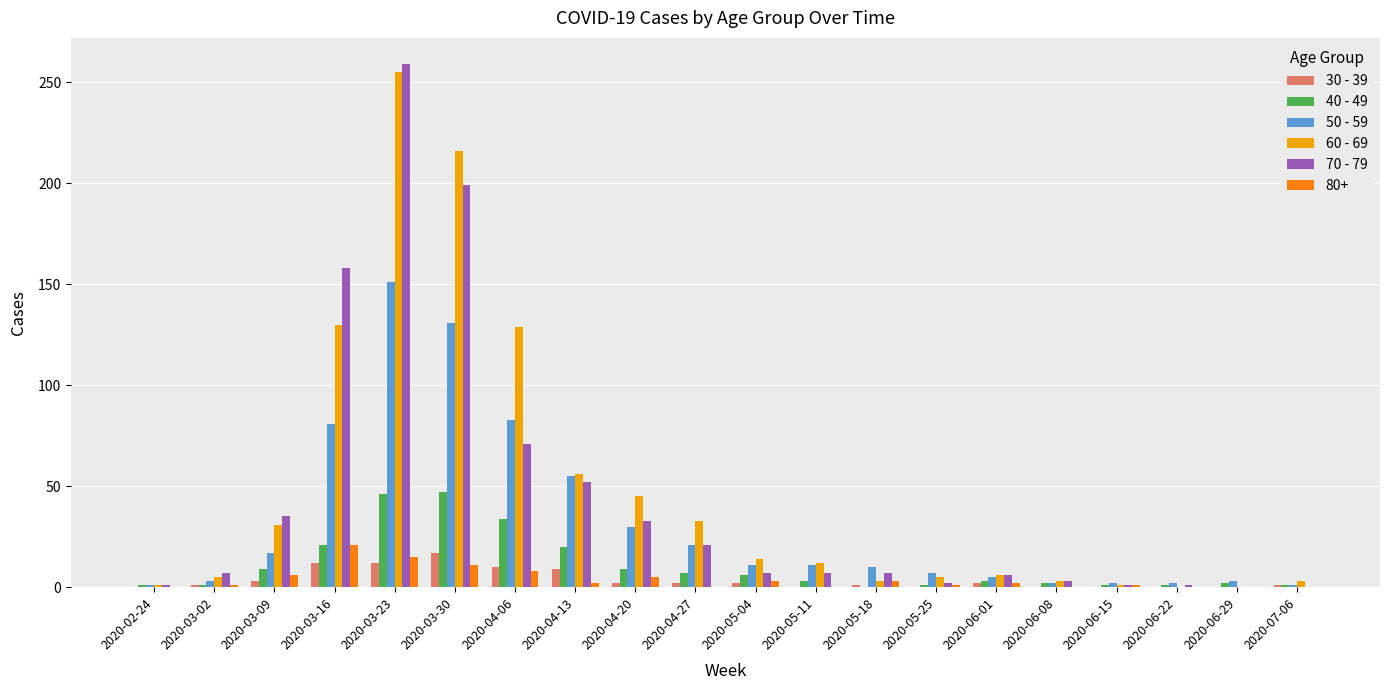

The value of 80+ at 2020-03-23 is 15. True or false?

True